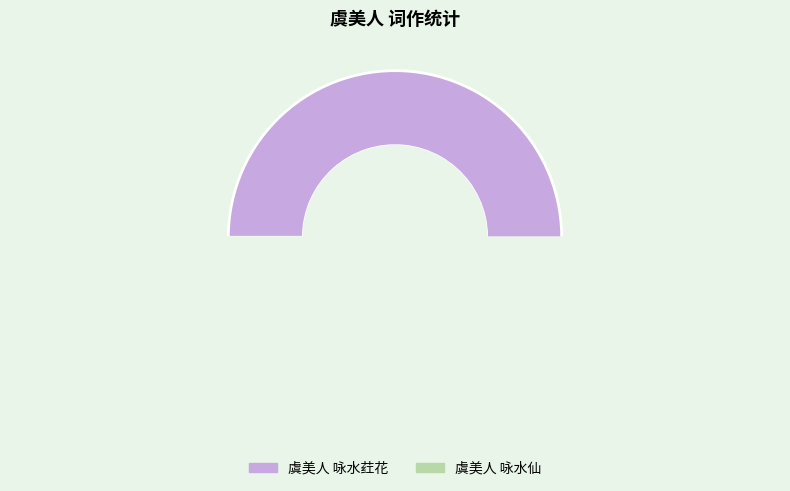

How many slices are in this pie chart?

2